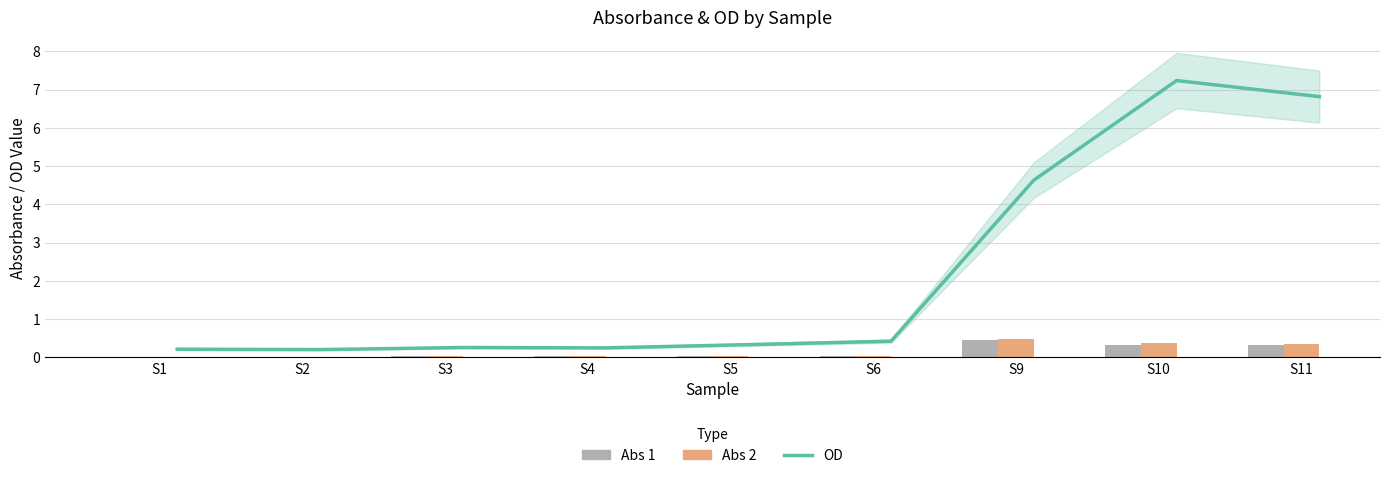

At which category is the sum across all series the highest?

S10